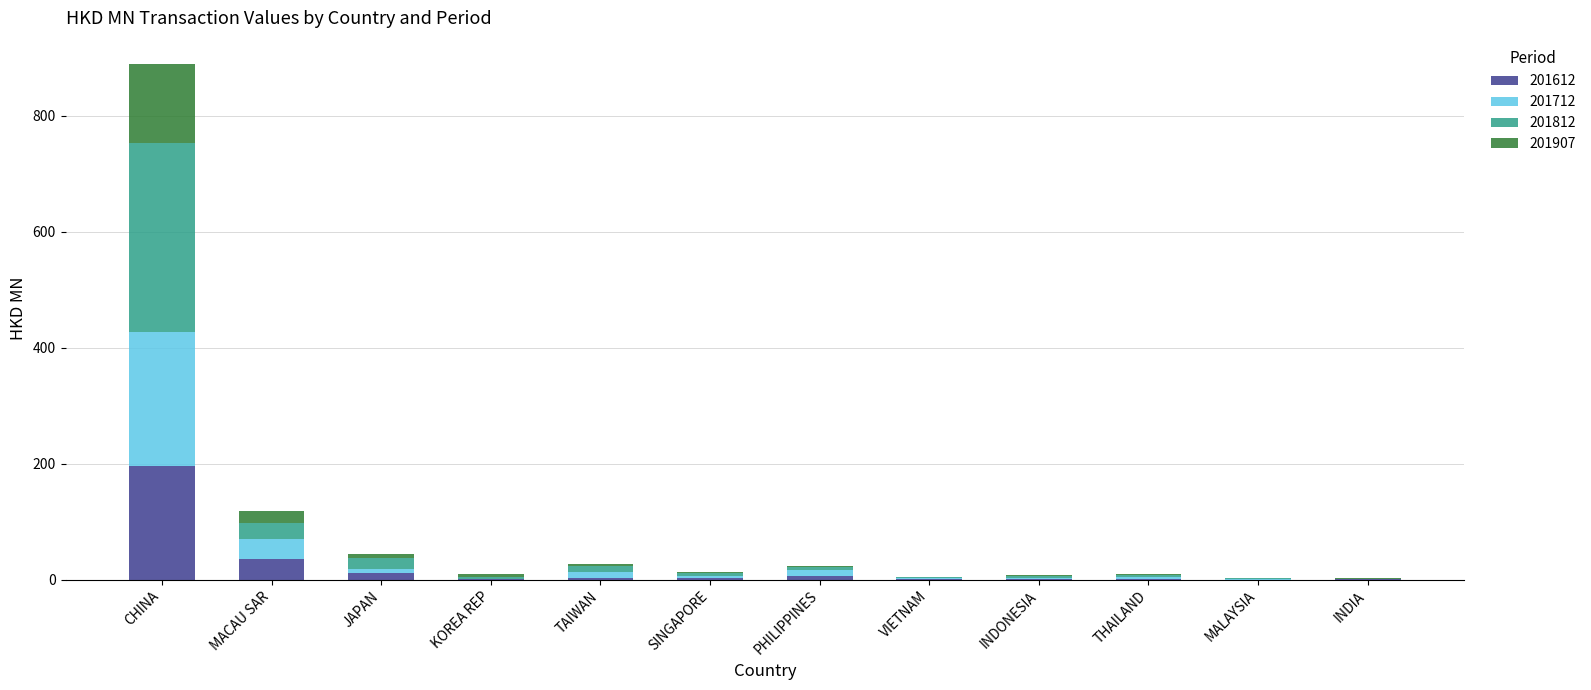

What is the maximum value for 201612?

196.4